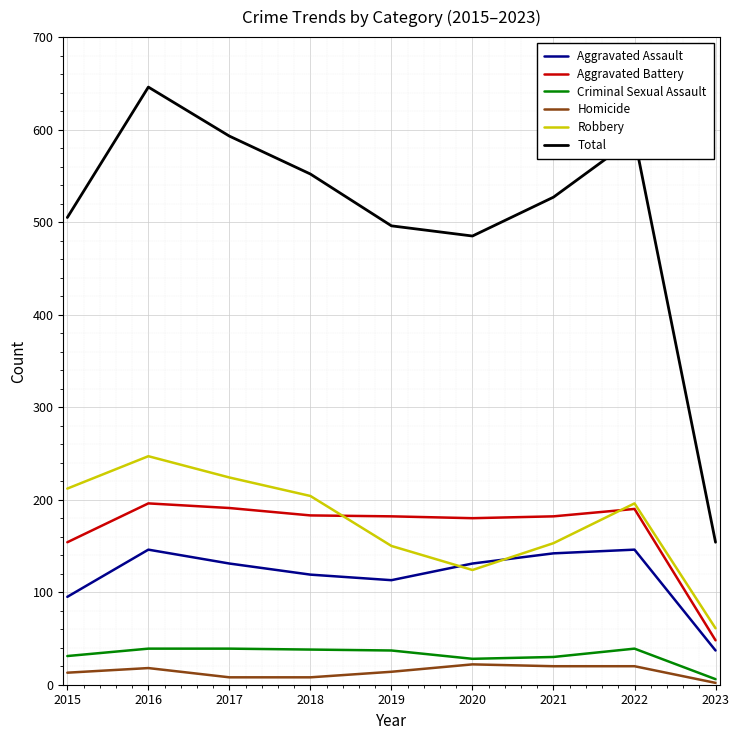

At which label does Aggravated Battery first exceed 182?

2016